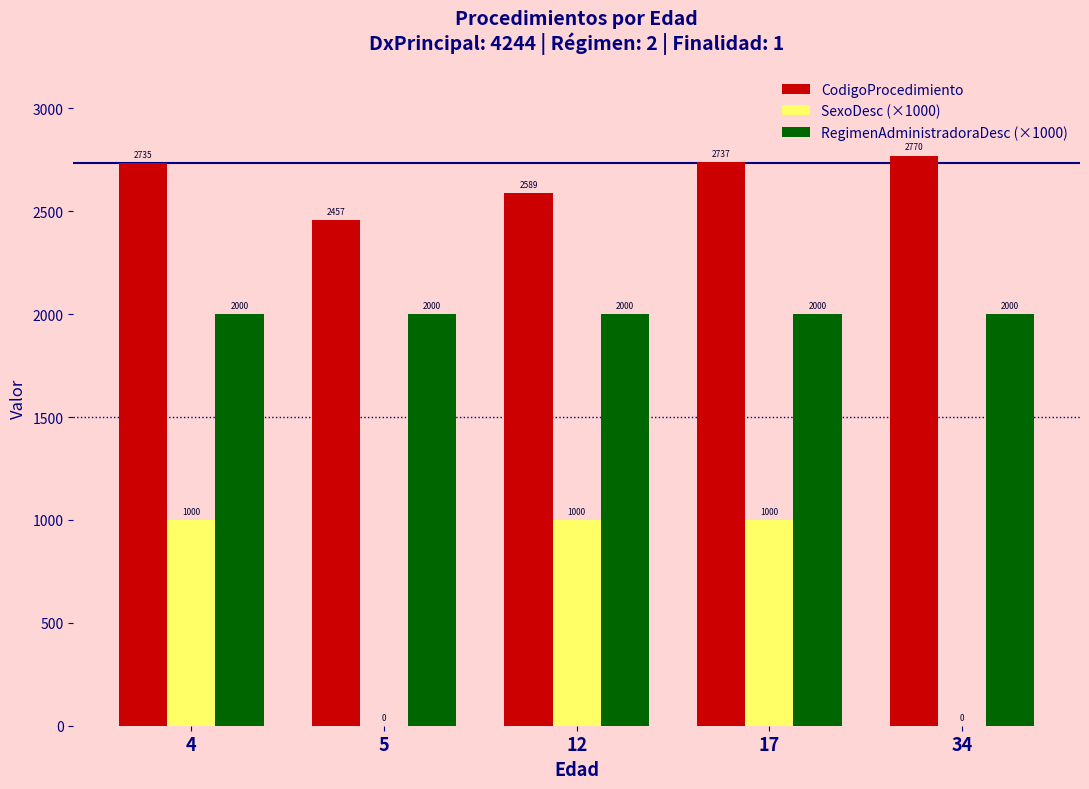

Count the number of categories in the chart.

5